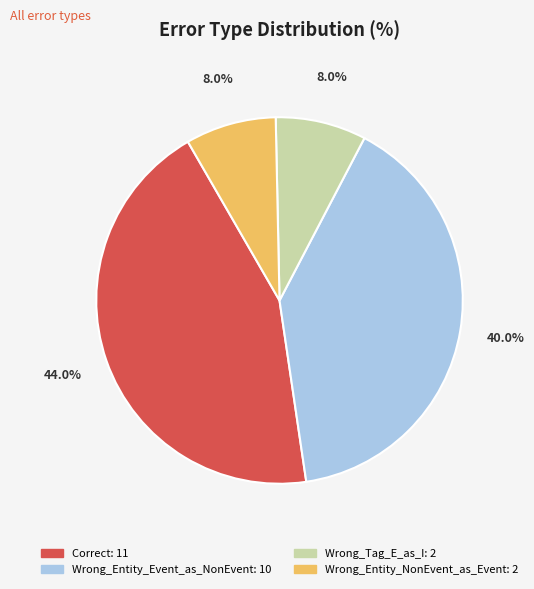

How many segments does this pie chart have?

4